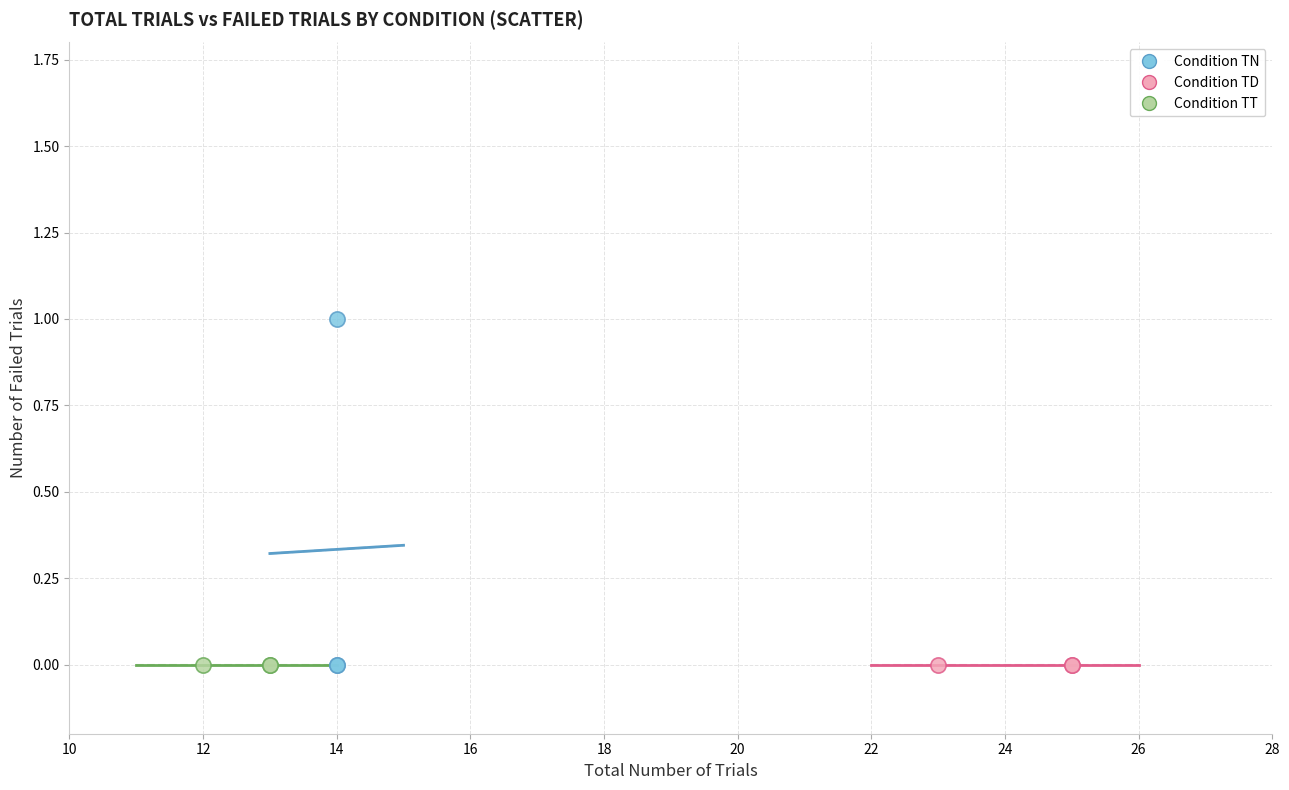

Which series contains the highest Y value?

Condition TN